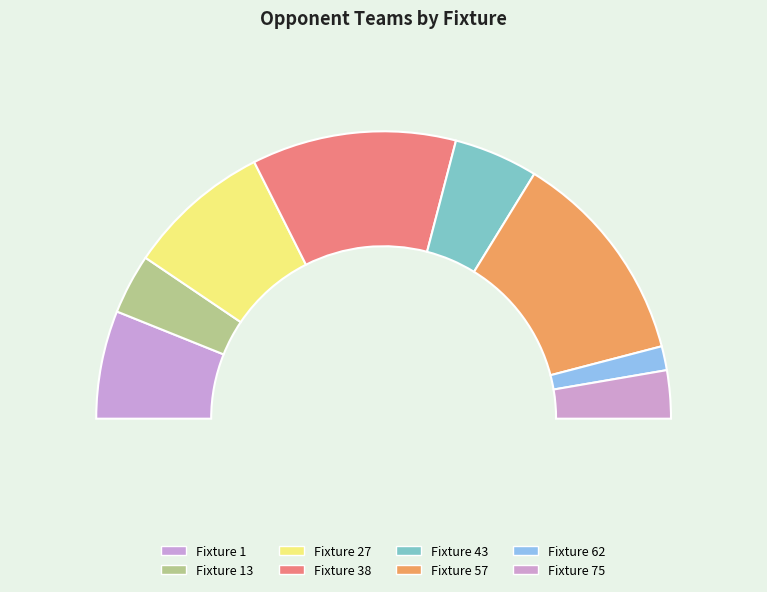

Which has a higher value, 1 or 38?

38